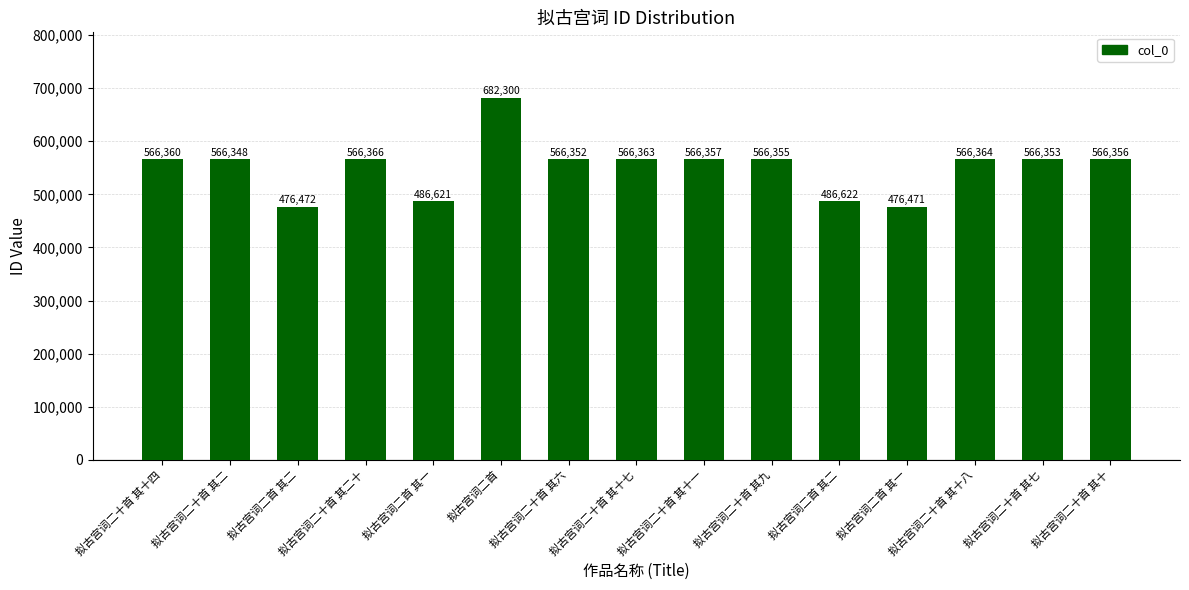

How many values are below 566355?

7